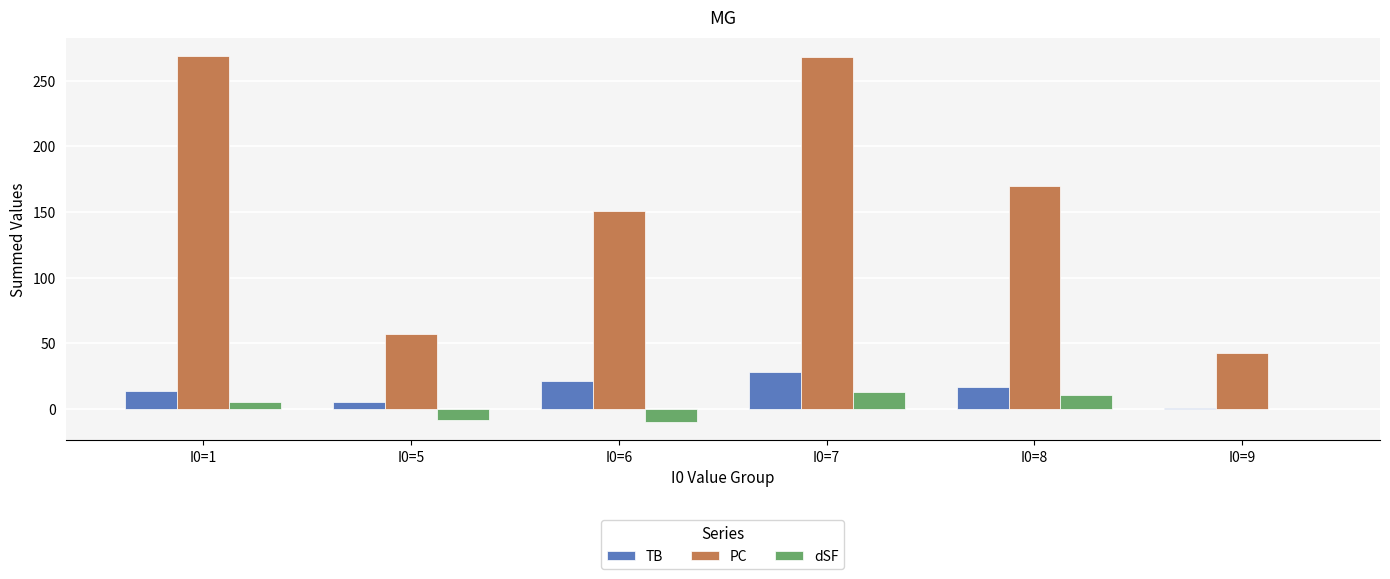

What is the maximum value shown in the chart?

269